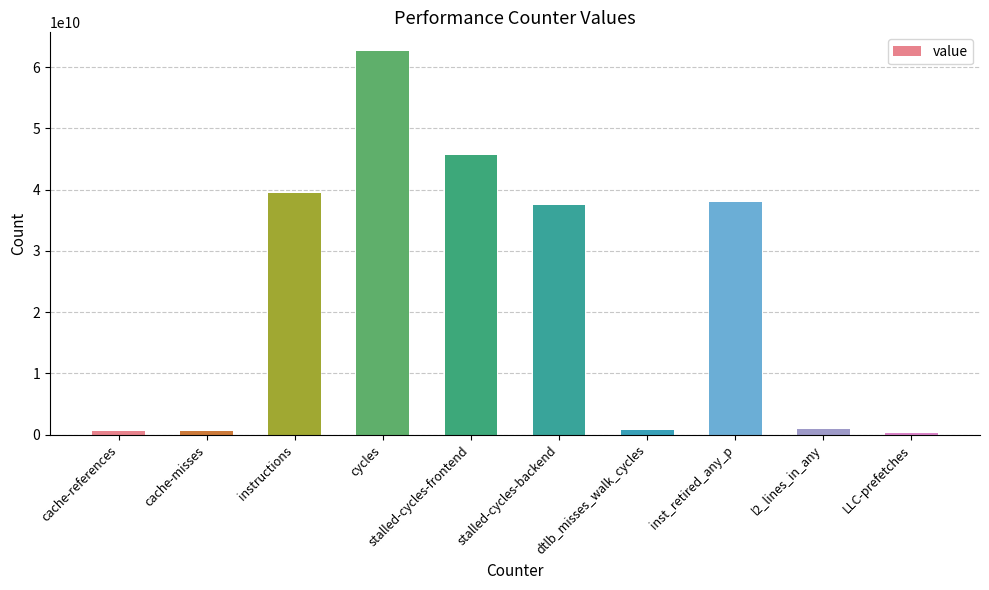

True or false: the data shows 15988577188 at instructions.

False